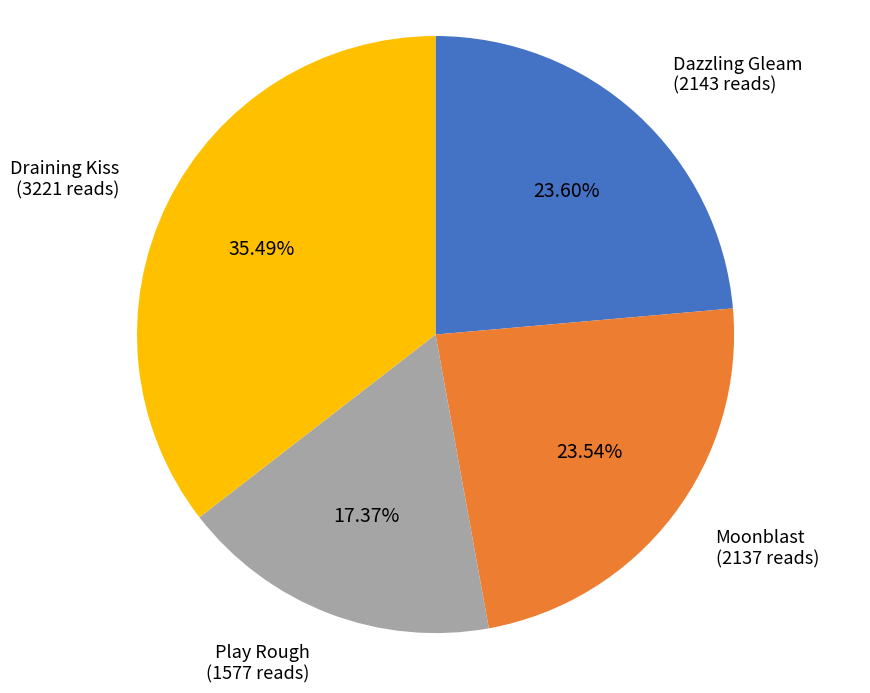

To the nearest percent, what portion does Draining Kiss represent?

35%